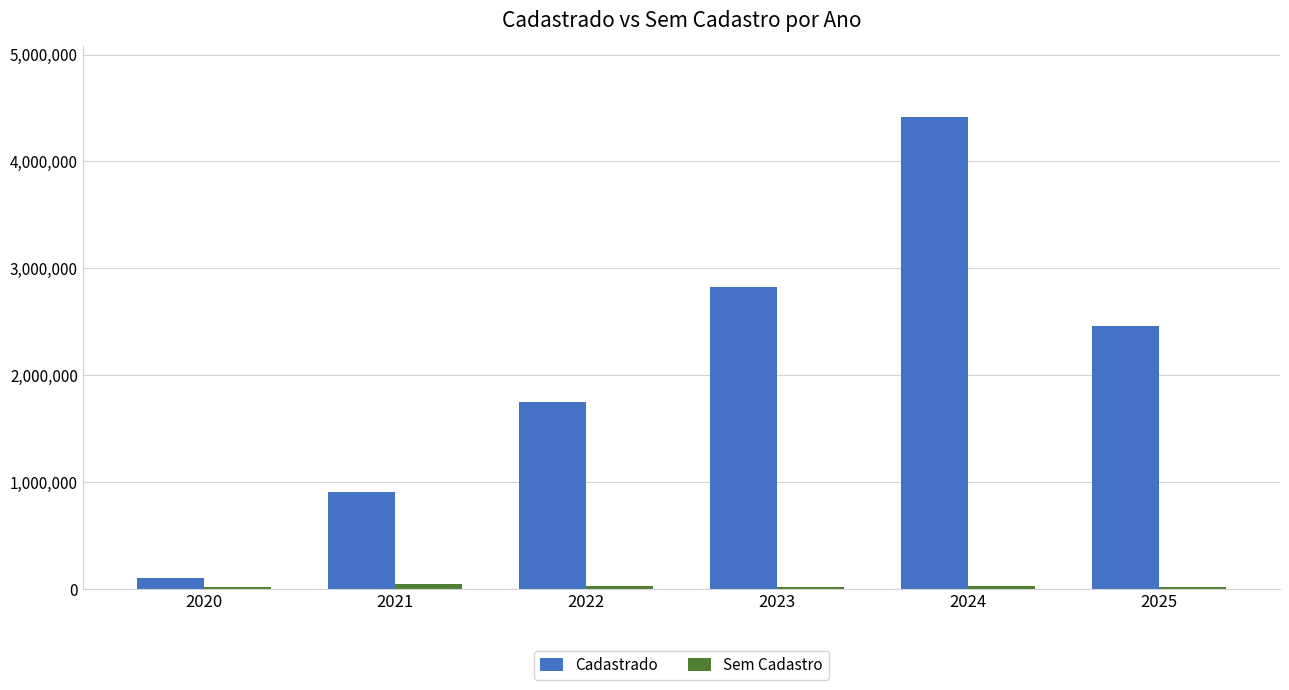

The value of Cadastrado at 2024 is 4416713.1. True or false?

True